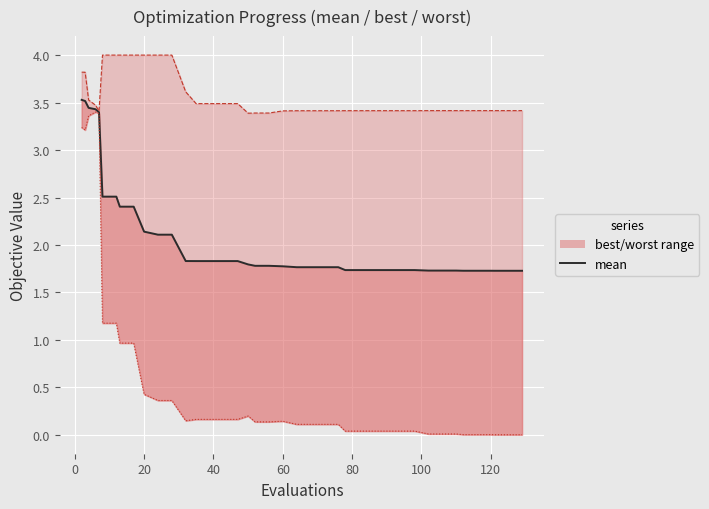

Which series has the largest range (max minus min)?

best